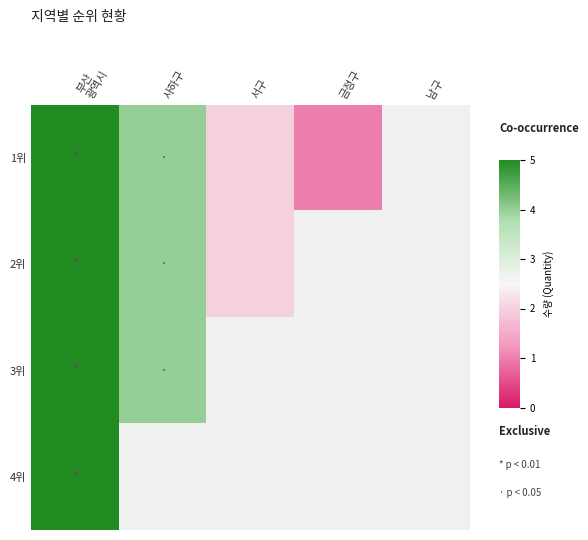

Rank the series at 사하구 from lowest to highest value.

1위, 2위, 3위, 4위